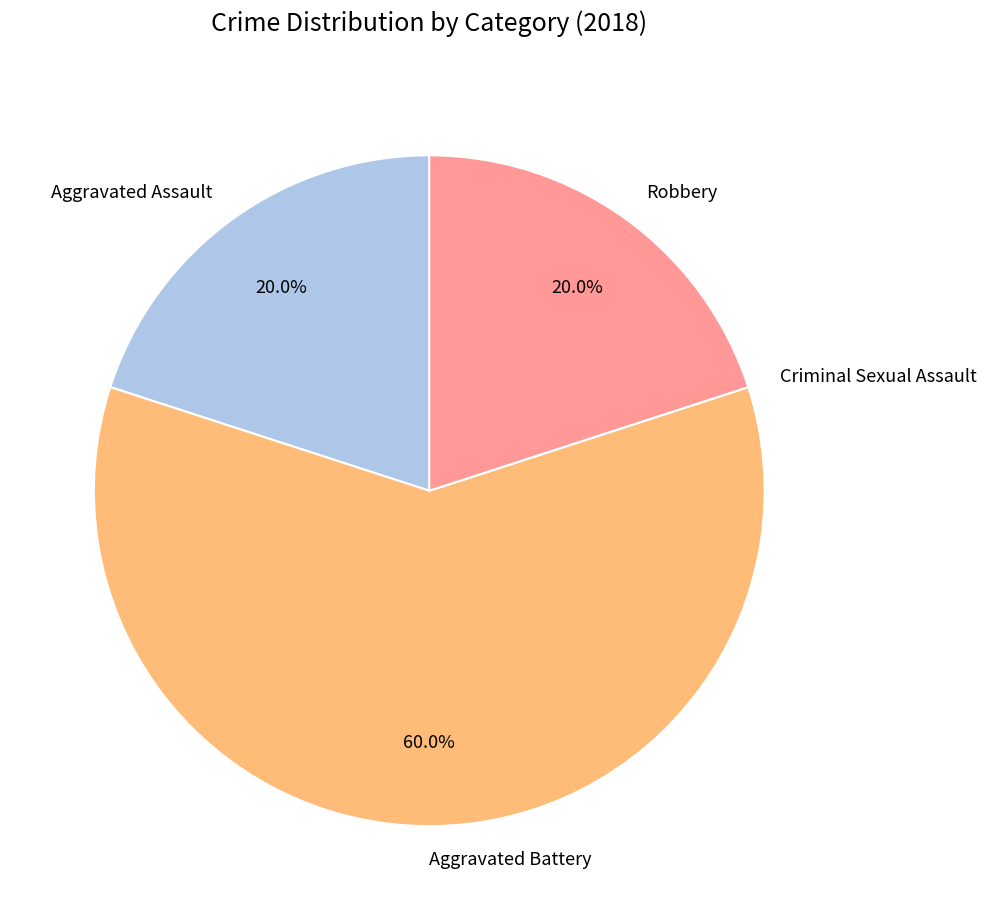

To the nearest percent, what is the difference between the Robbery and Aggravated Battery slice percentages?

40%